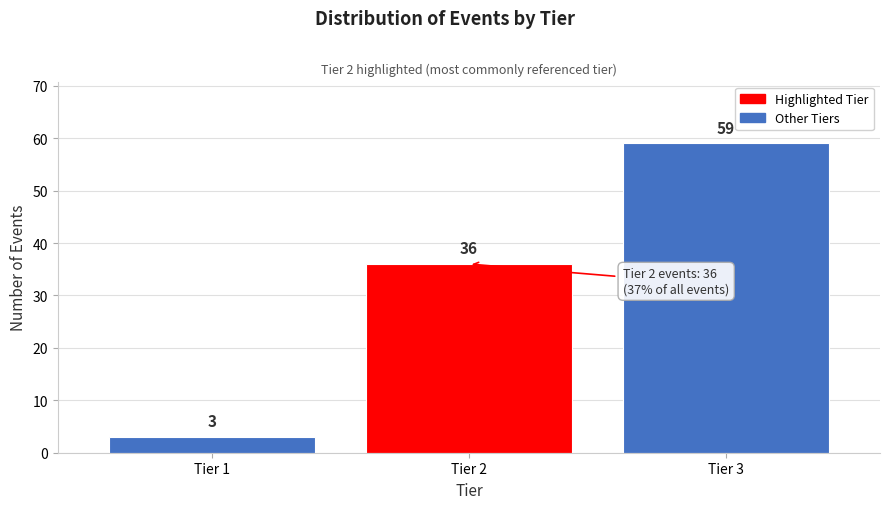

Reading right to left, transcribe all the data shown in this chart.

Tier 3=59	Tier 2=36	Tier 1=3